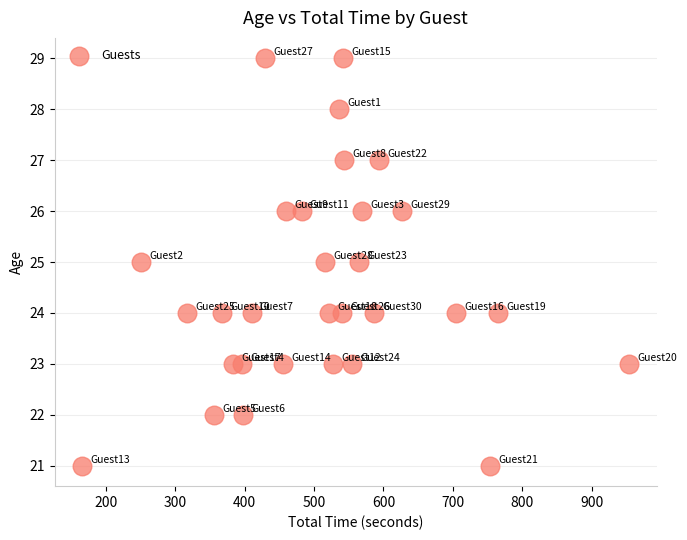

What is the range of X values (max minus min)?

788